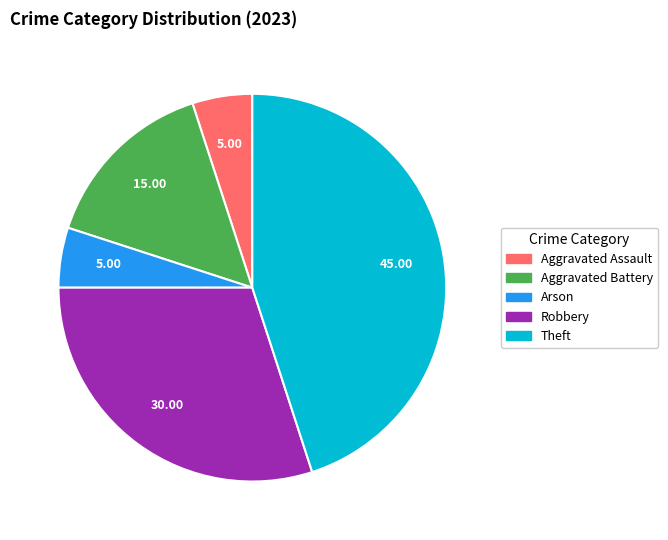

Does any single category account for the majority?

No